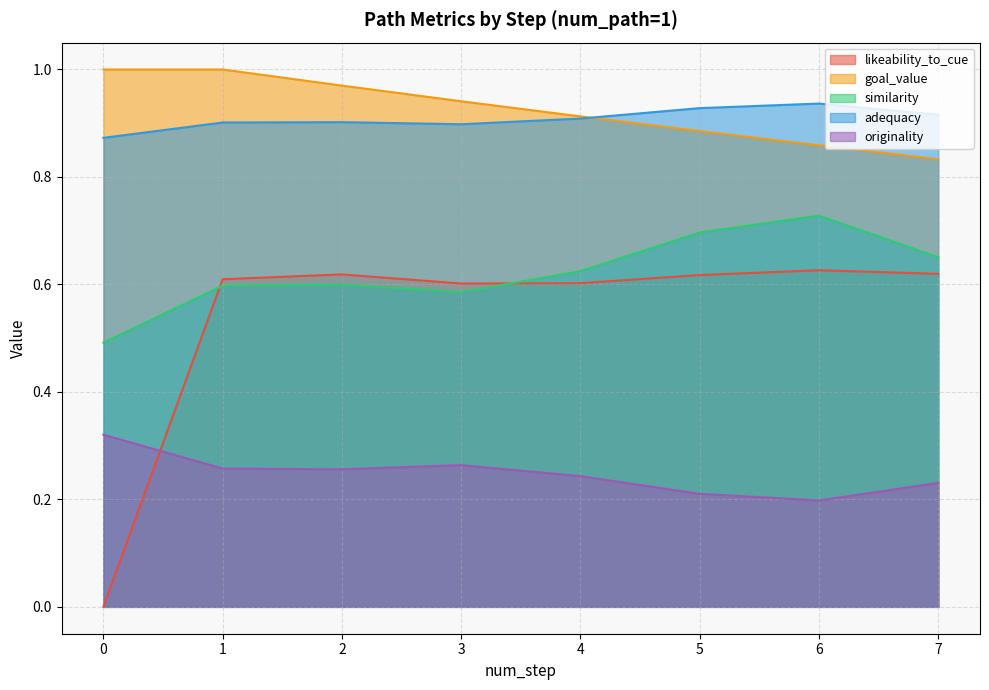

Reading left to right, what are all the values shown in this chart?

likeability_to_cue: 0.0	0.6	0.6	0.6	0.6	0.6	0.6	0.6
goal_value: 1.0	1.0	1.0	0.9	0.9	0.9	0.9	0.8
similarity: 0.5	0.6	0.6	0.6	0.6	0.7	0.7	0.7
adequacy: 0.9	0.9	0.9	0.9	0.9	0.9	0.9	0.9
originality: 0.3	0.3	0.3	0.3	0.2	0.2	0.2	0.2